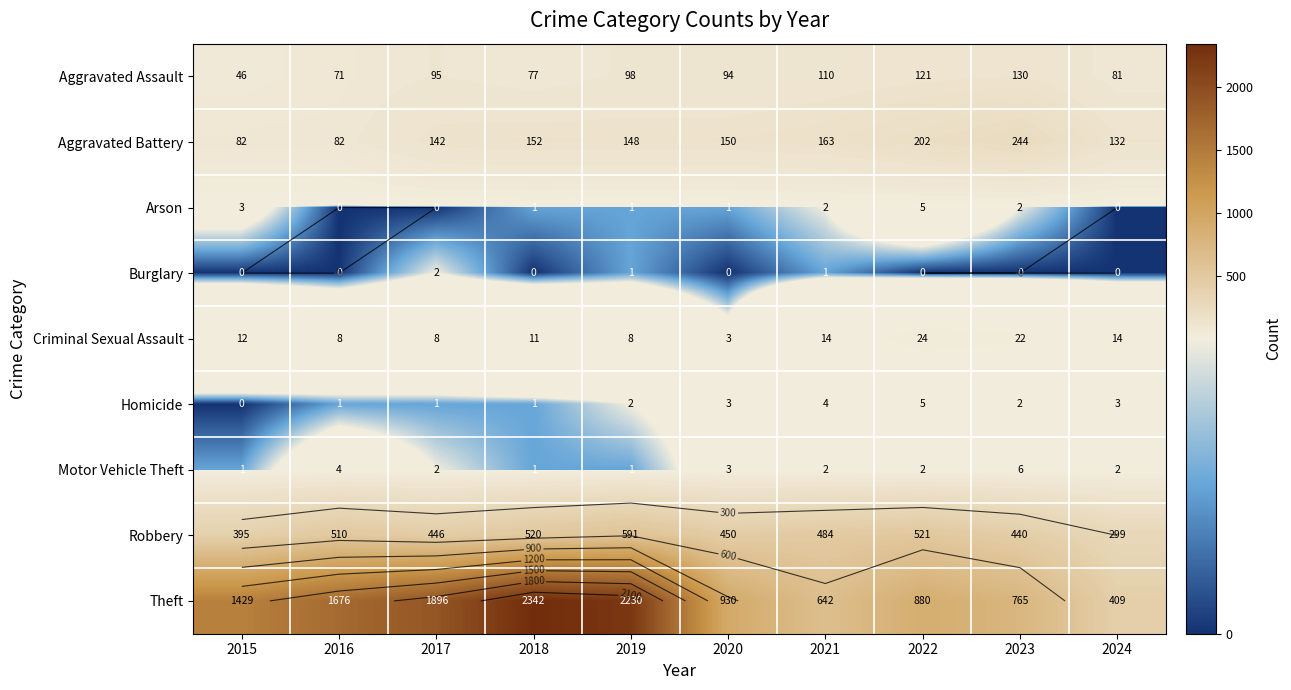

Which series has the largest range (max minus min)?

Theft